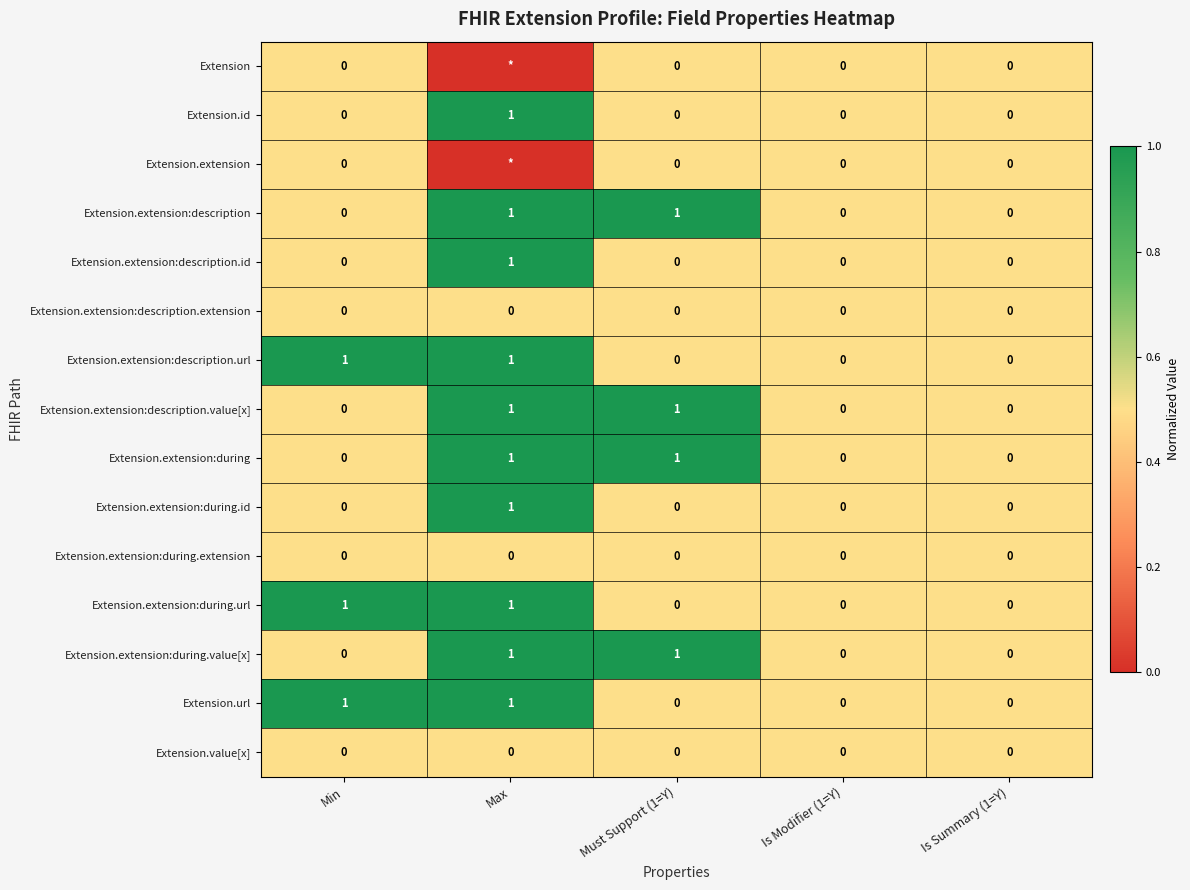

Which has a higher value, Is Summary (1=Y) or Must Support (1=Y)?

Is Summary (1=Y)